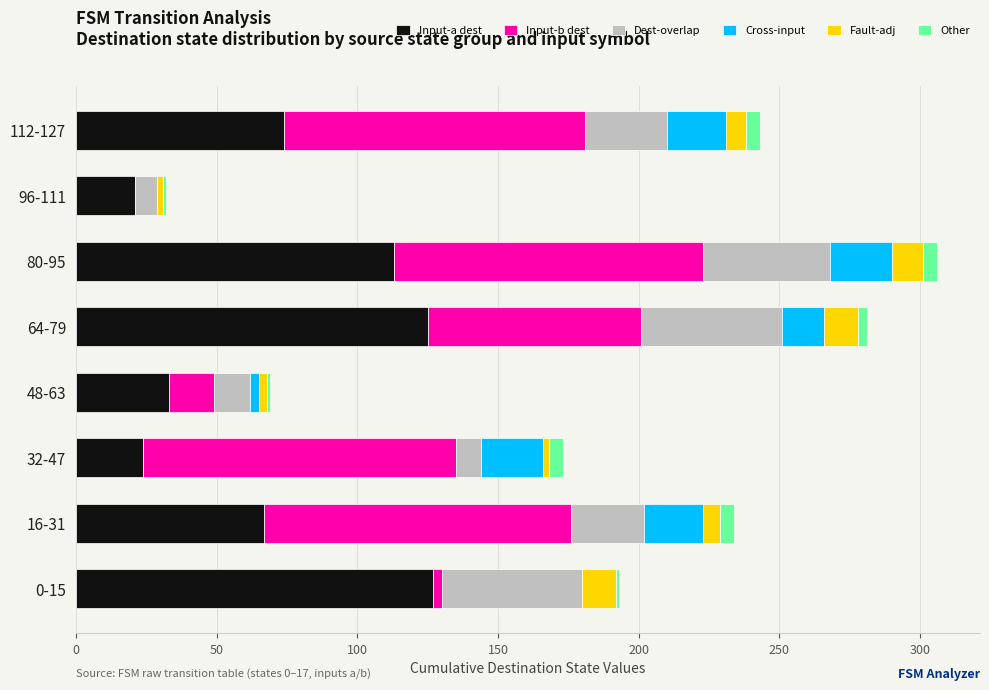

What is the maximum value for Input-a dest?

127